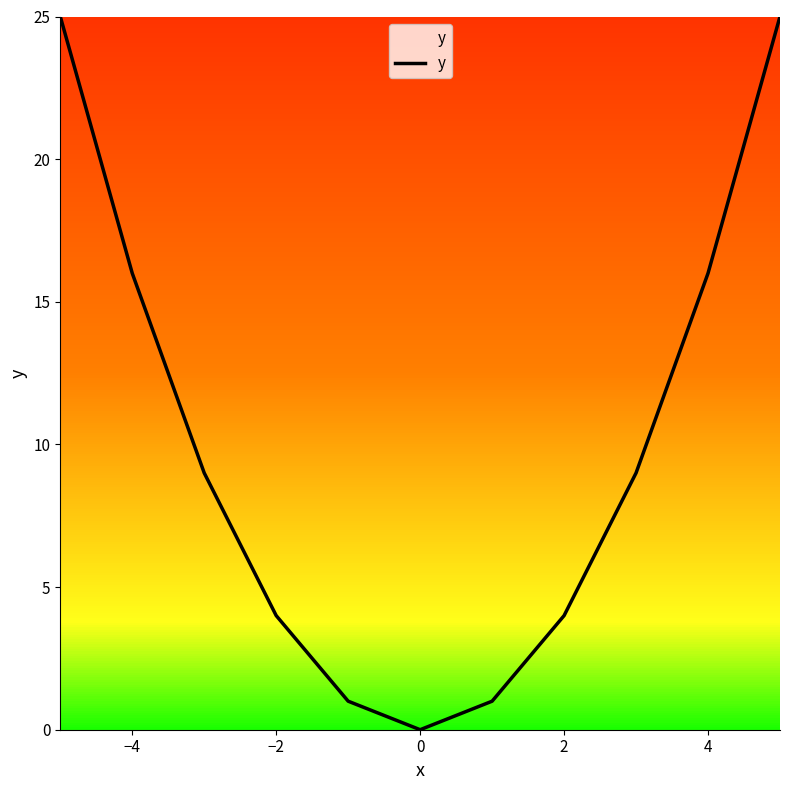

Reading left to right, transcribe all the data shown in this chart.

25	16	9	4	1	0	1	4	9	16	25